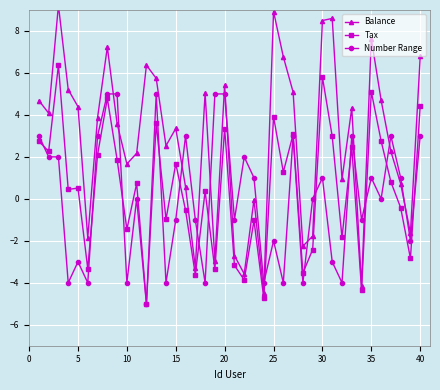

How many values in the Balance series are below 3?

18